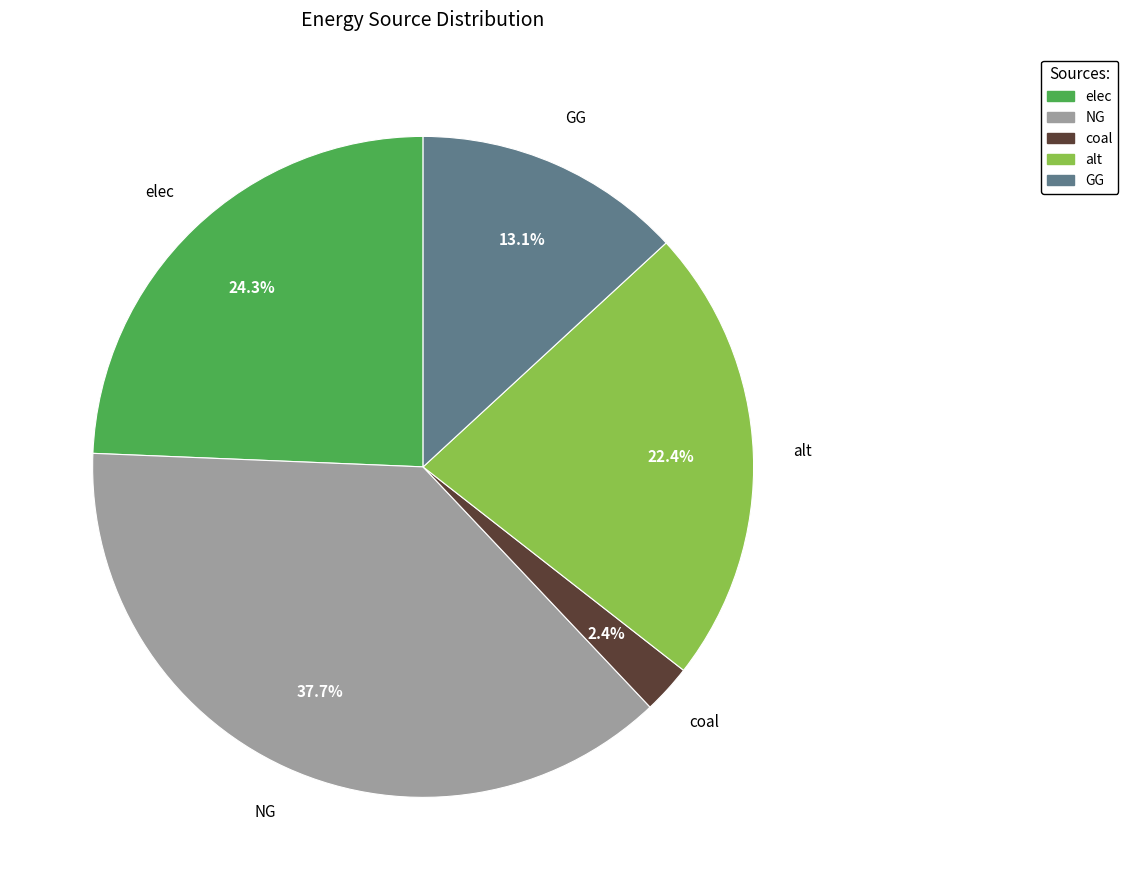

Is it true that alt is 22% of the pie?

True